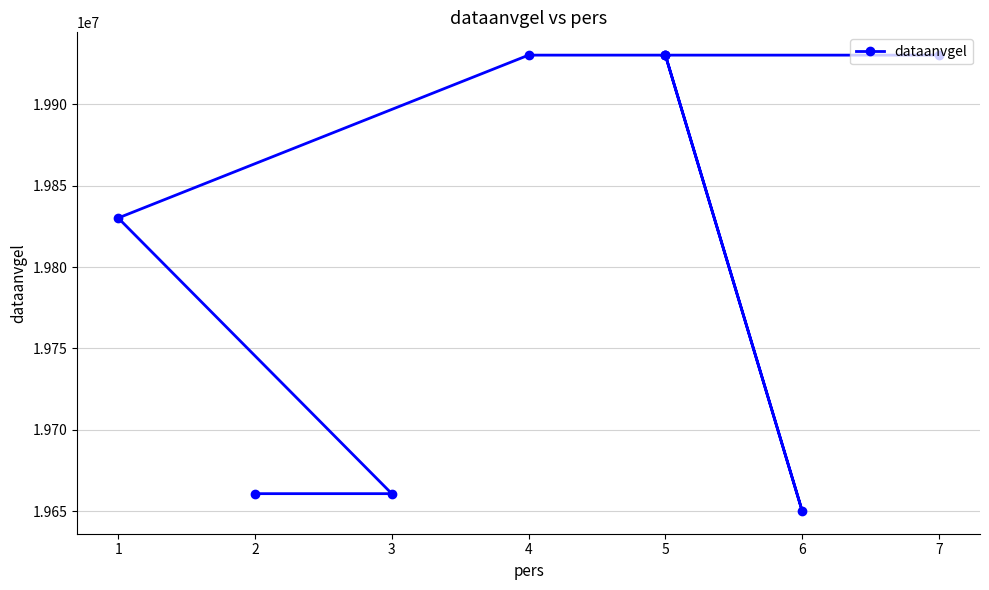

How many values exceed 19930101?

2